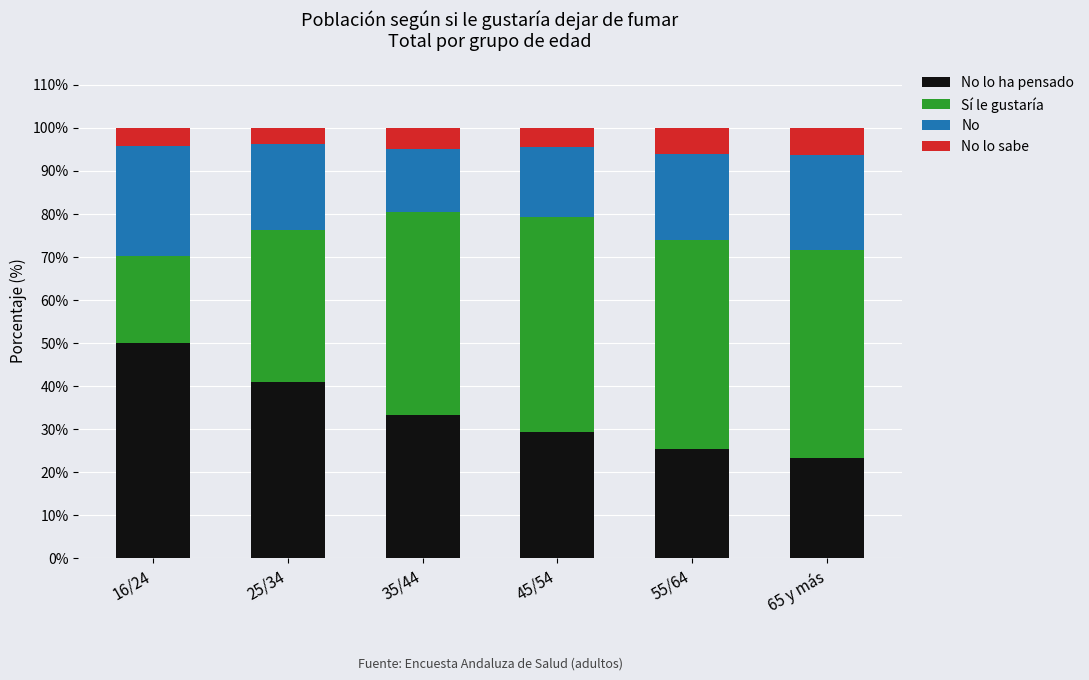

What is the total value across all series at 45/54?

100.0